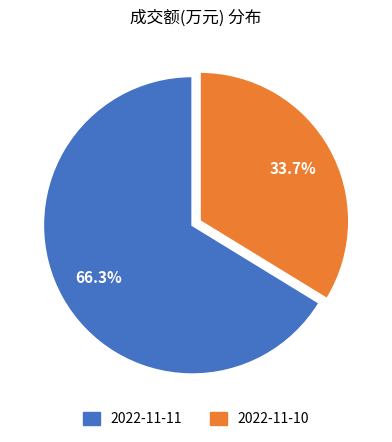

To the nearest percent, what portion does 2022-11-10 represent?

34%